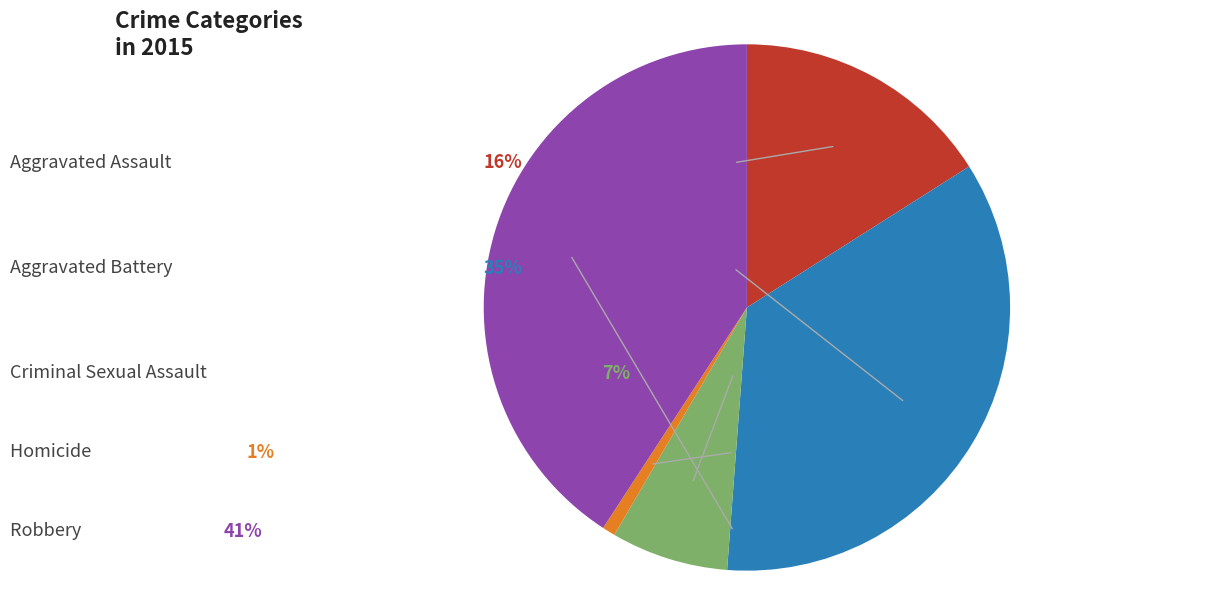

What percentage is the Homicide slice, to the nearest percent?

1%